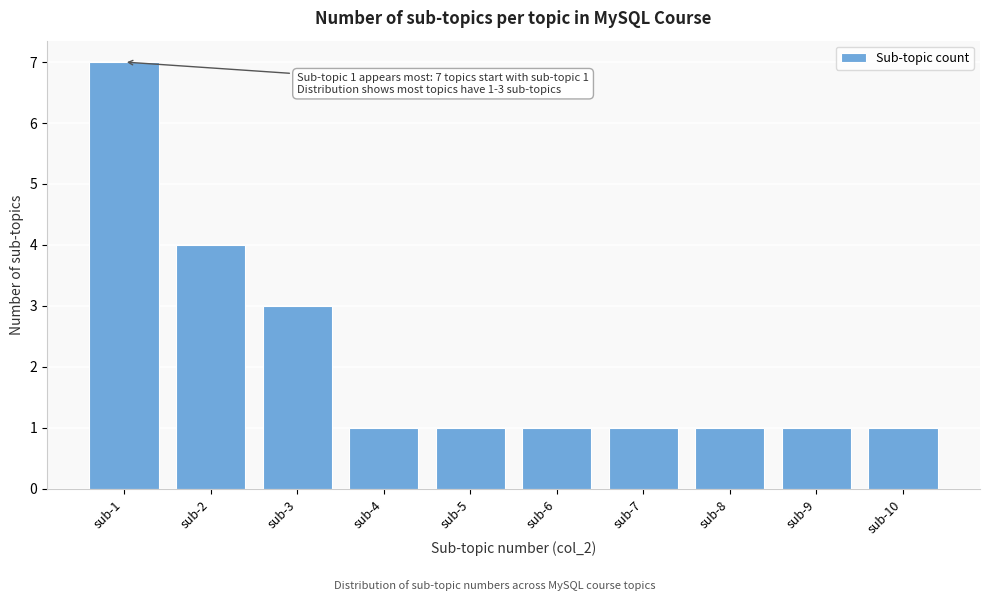

Reading left to right, transcribe all the data shown in this chart.

sub-1=7	sub-2=4	sub-3=3	sub-4=1	sub-5=1	sub-6=1	sub-7=1	sub-8=1	sub-9=1	sub-10=1